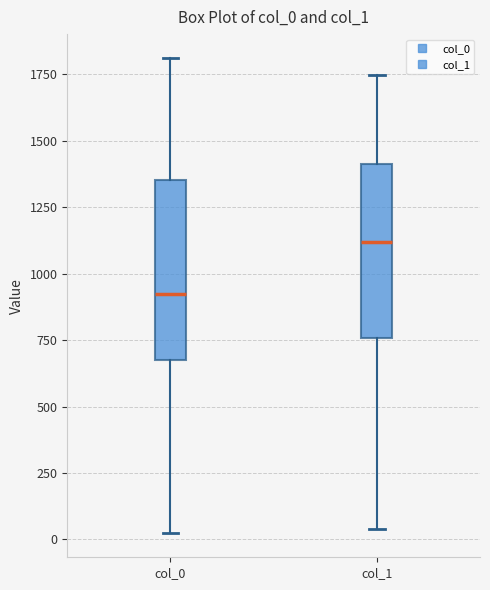

Where does the upper whisker of the box for col_1 end on the y-axis? The values are not printed on the chart, so give them approximately, as read against the axis.

1750